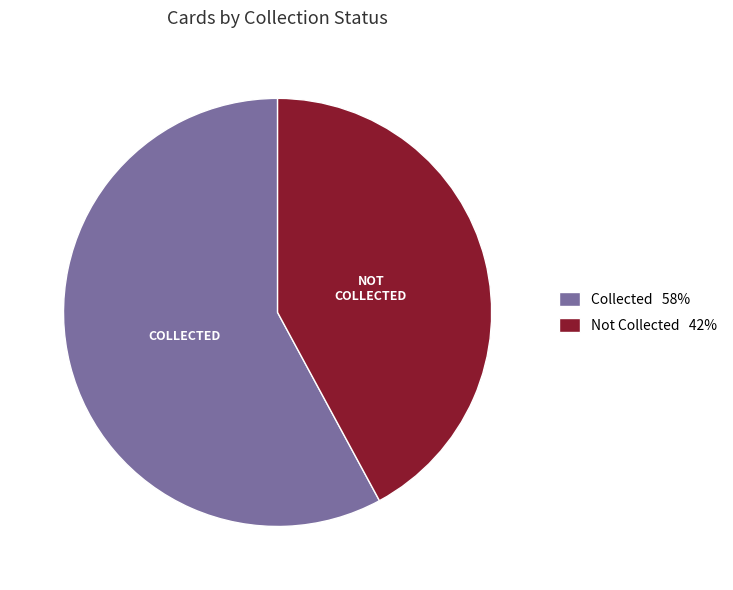

Between Not Collected 42% and Collected 58%, which is larger?

Collected 58%